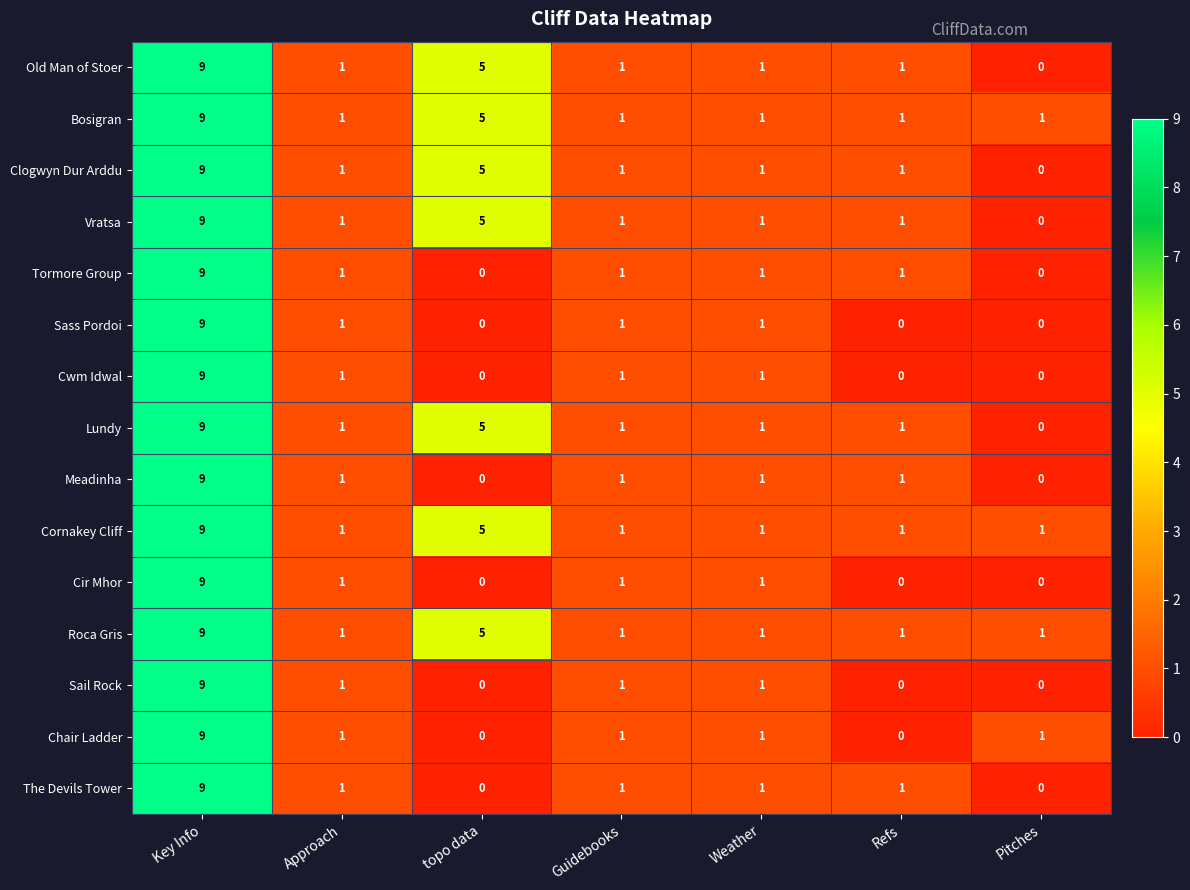

Which category has the highest value across all series?

Key Info